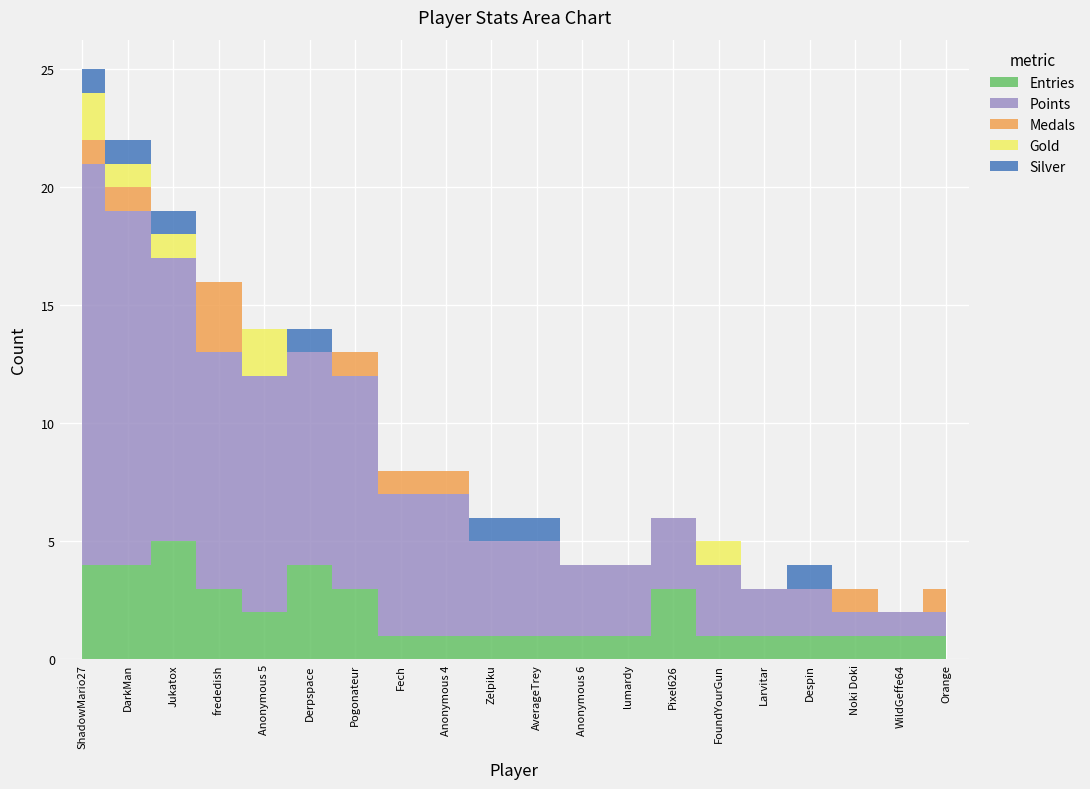

What are all the series names shown in the legend?

Entries, Points, Medals, Gold, Silver